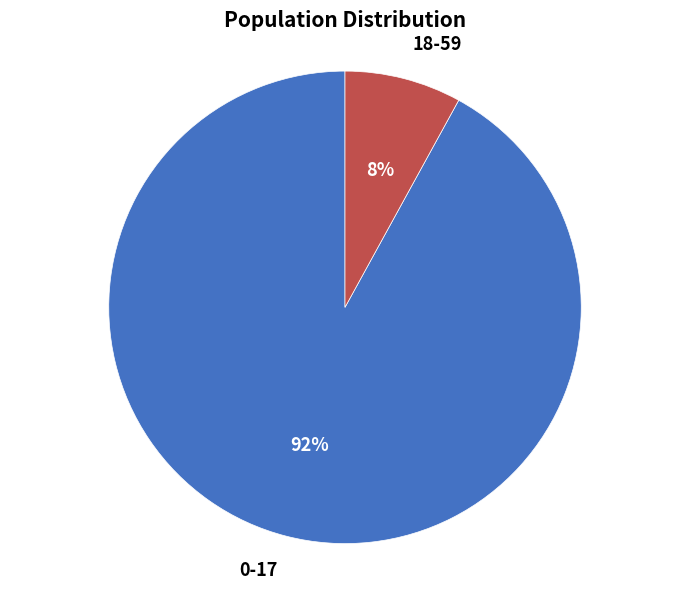

To the nearest percent, what is the difference between the largest and smallest slice percentages?

84%